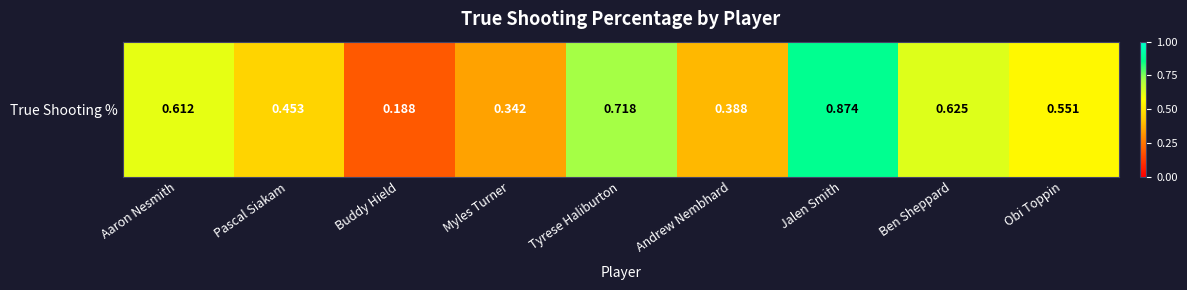

What is the difference between the maximum and minimum values?

0.7